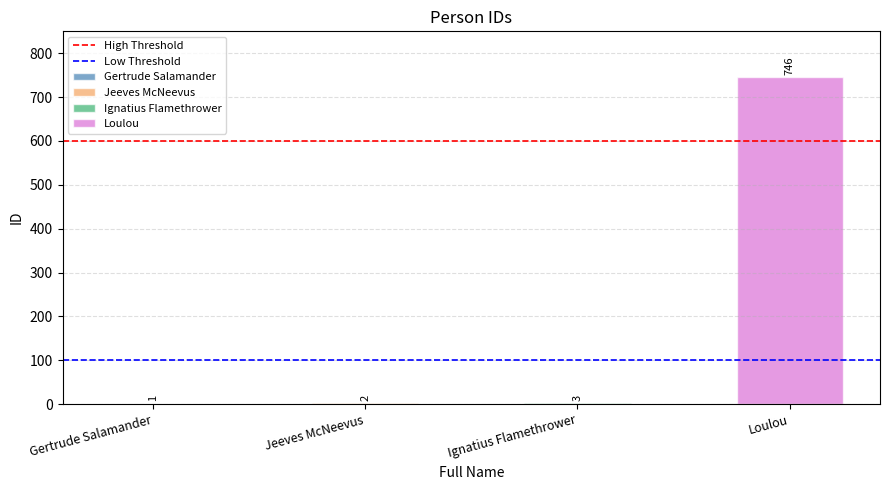

What position from the left is Jeeves McNeevus?

2